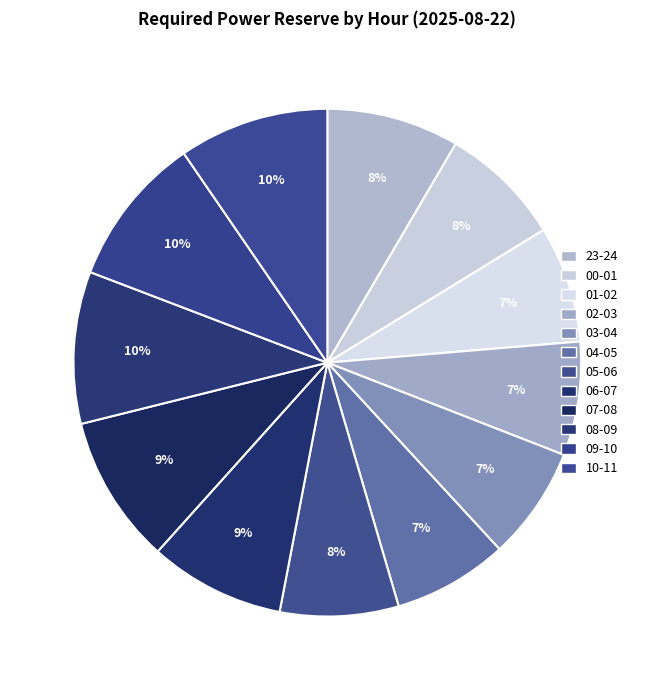

How many segments does this pie chart have?

12